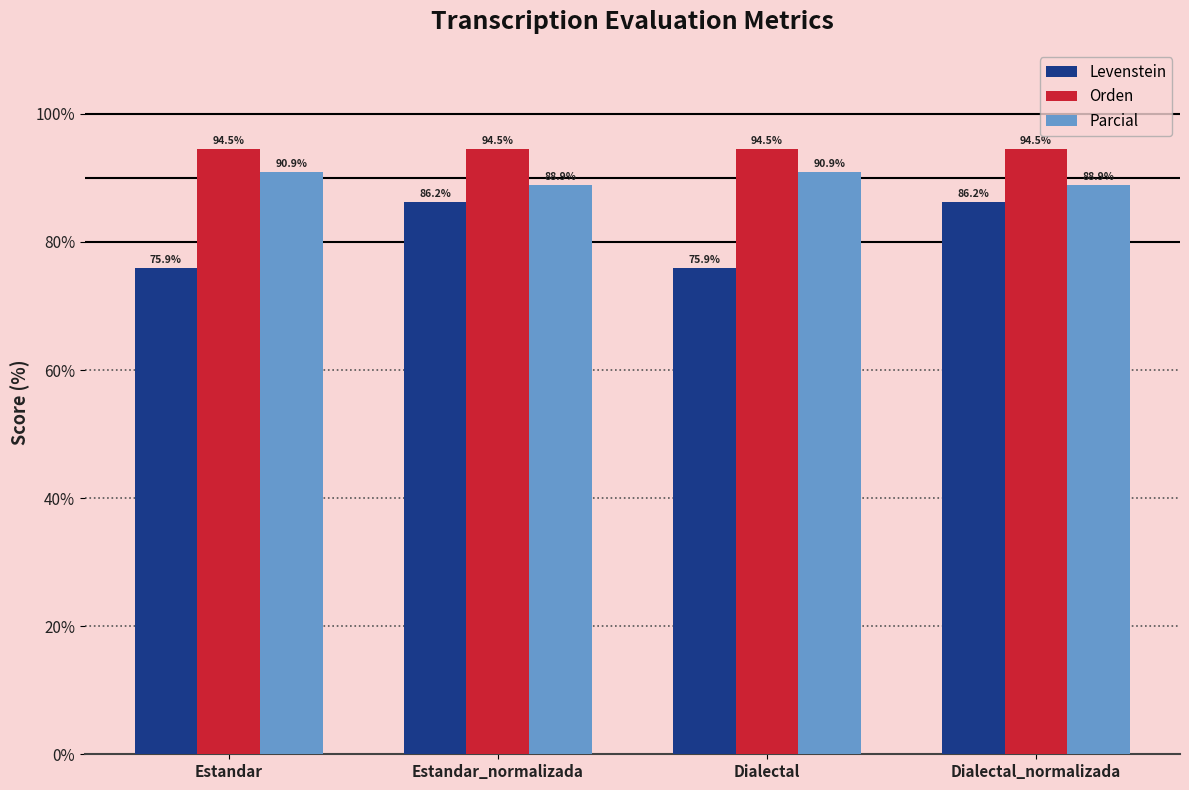

At how many categories does at least one series exceed 88?

4